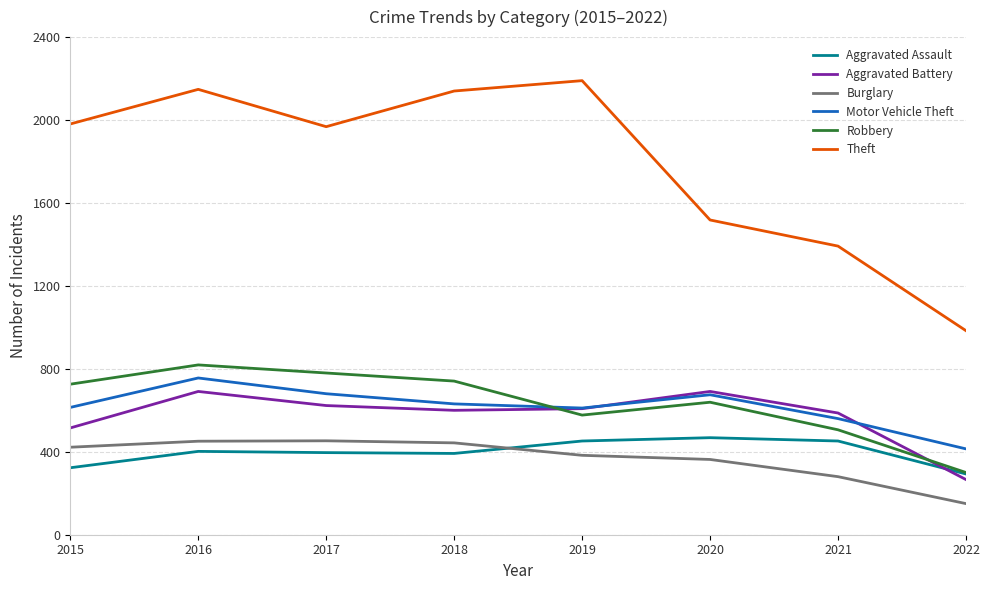

The Burglary series shows 116 at 2020. True or false?

False